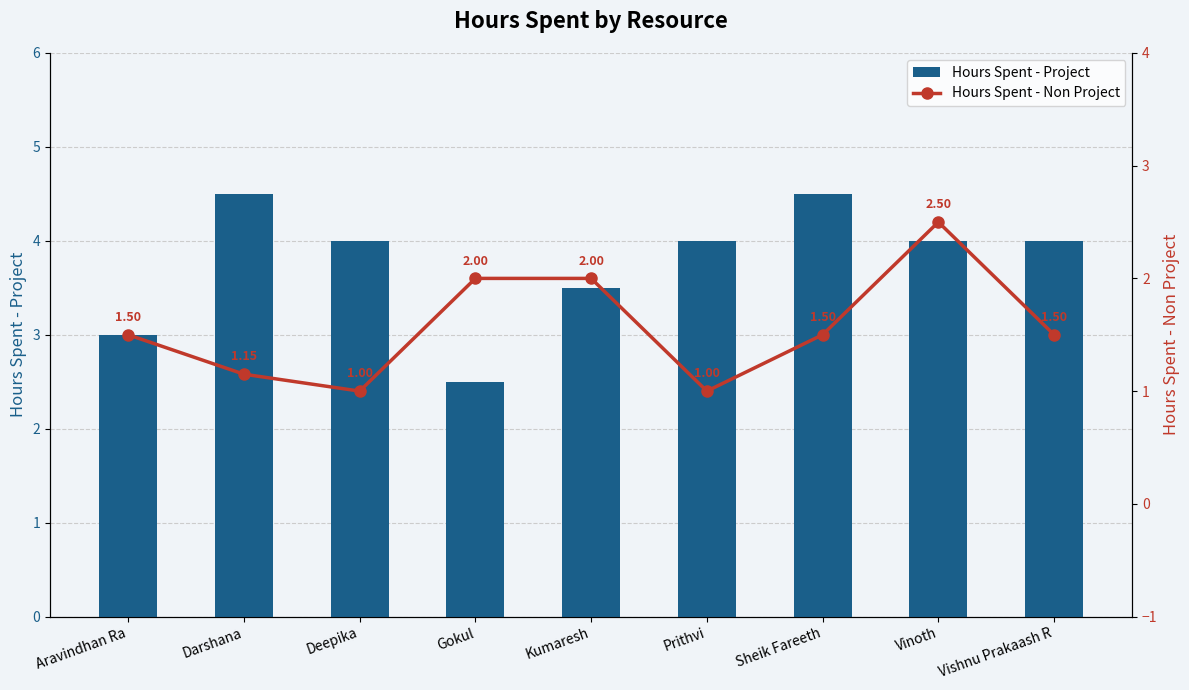

Rank the series by their maximum value, from lowest to highest.

Hours Spent - Non Project, Hours Spent - Project